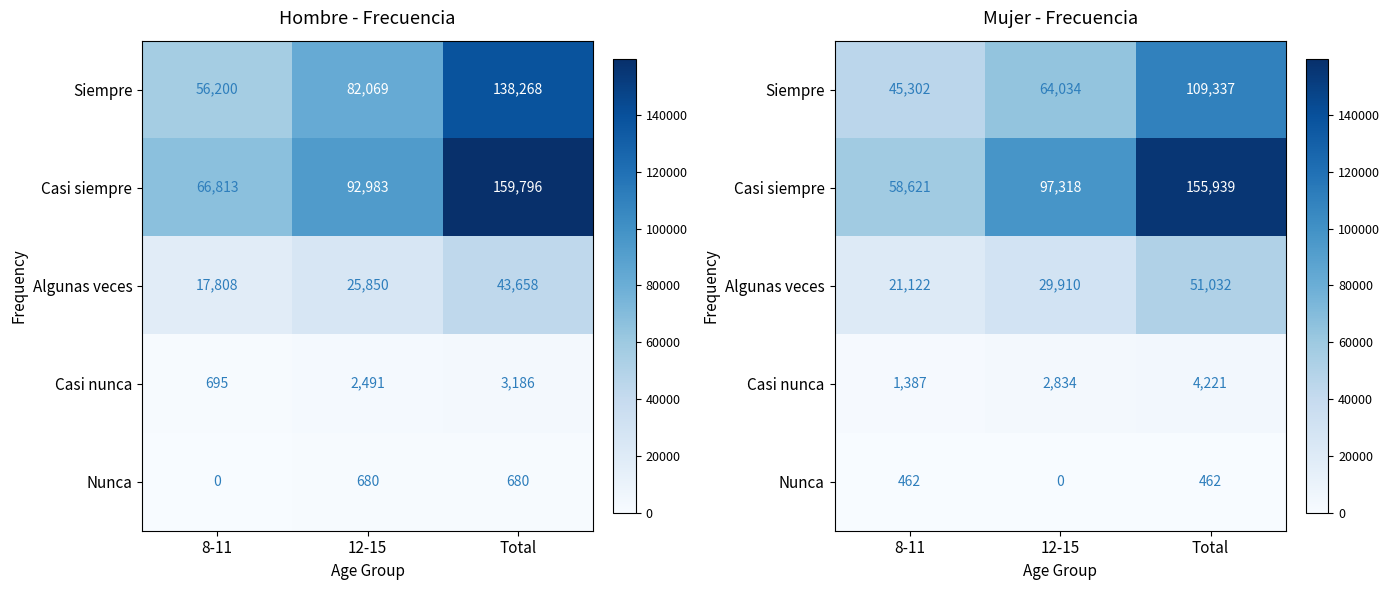

Where does the Siempre series first go above 64034?

Total